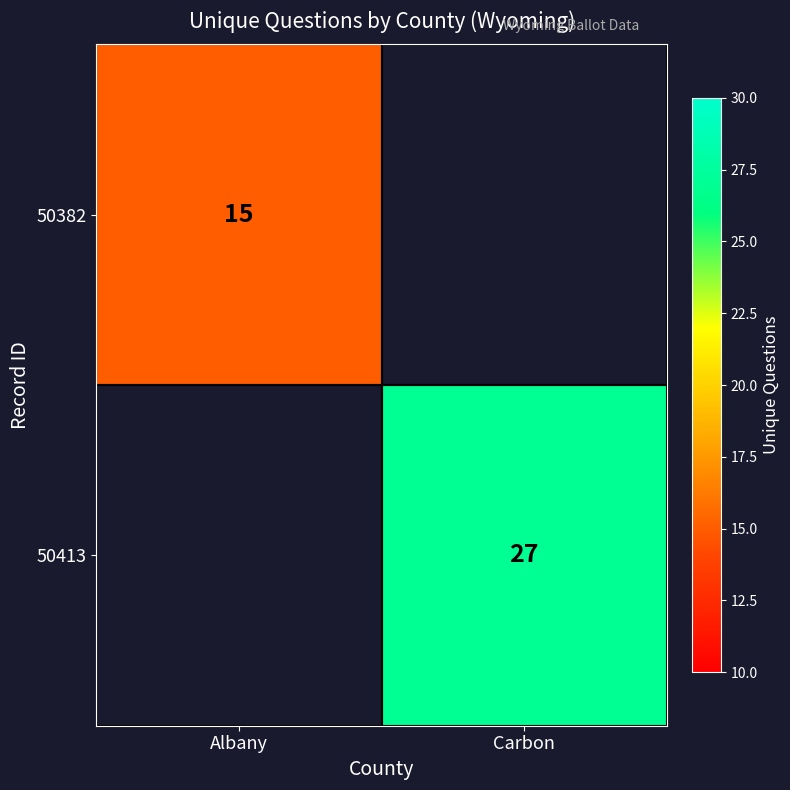

The value of 50382 at Albany is 26. True or false?

False